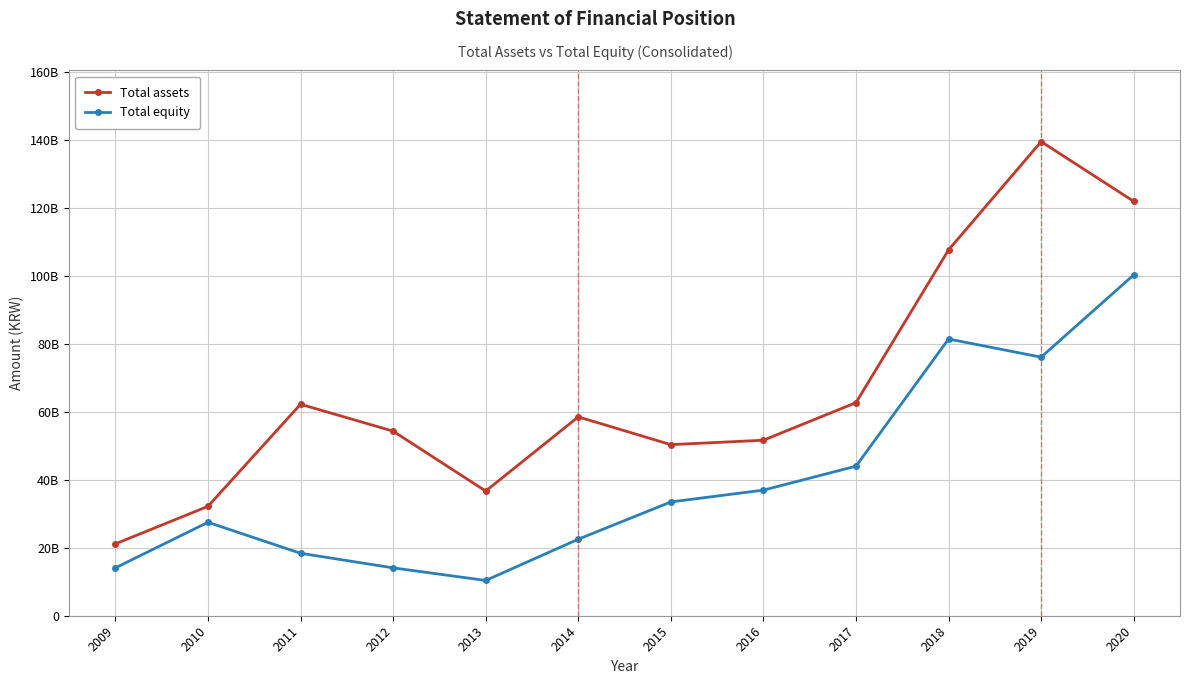

How many interior local peaks does the Total assets series have?

3